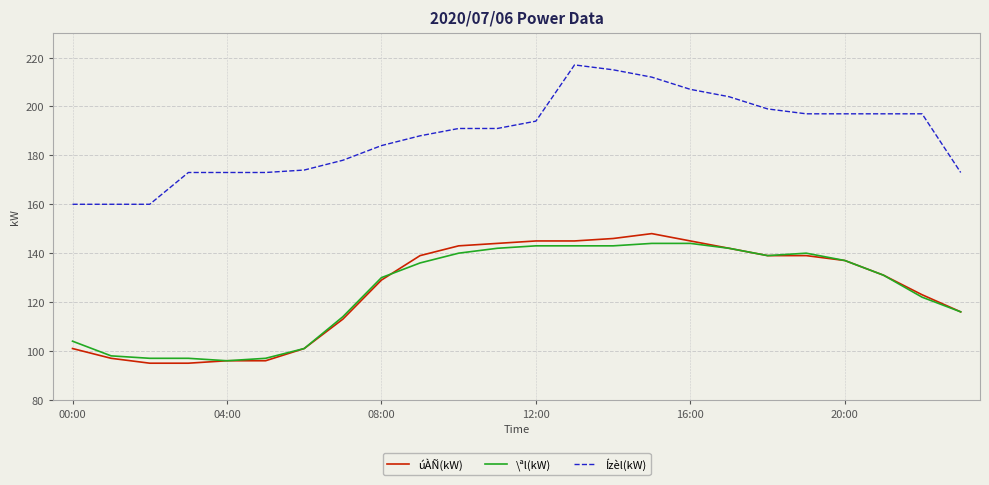

Which series has the largest total across all categories?

Ízèl(kW)